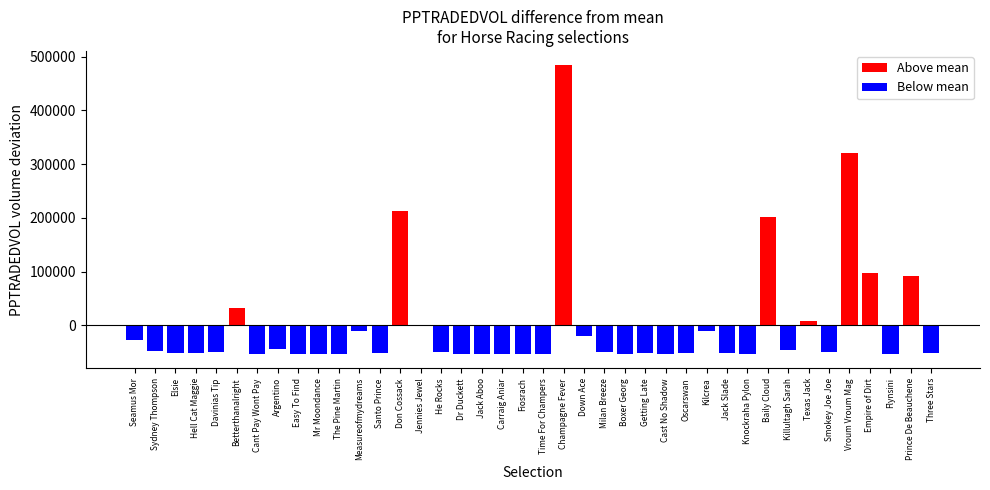

How many data points in Above mean are less than 202386?

4